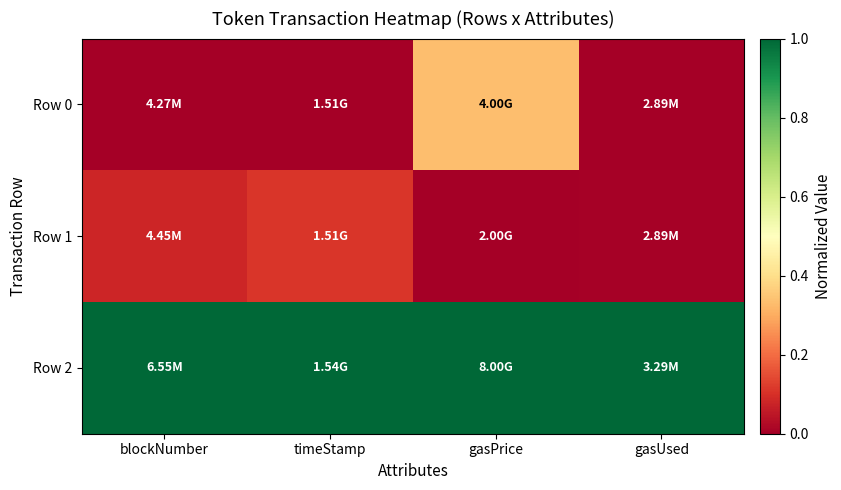

Which series has the largest total across all categories?

Row 2